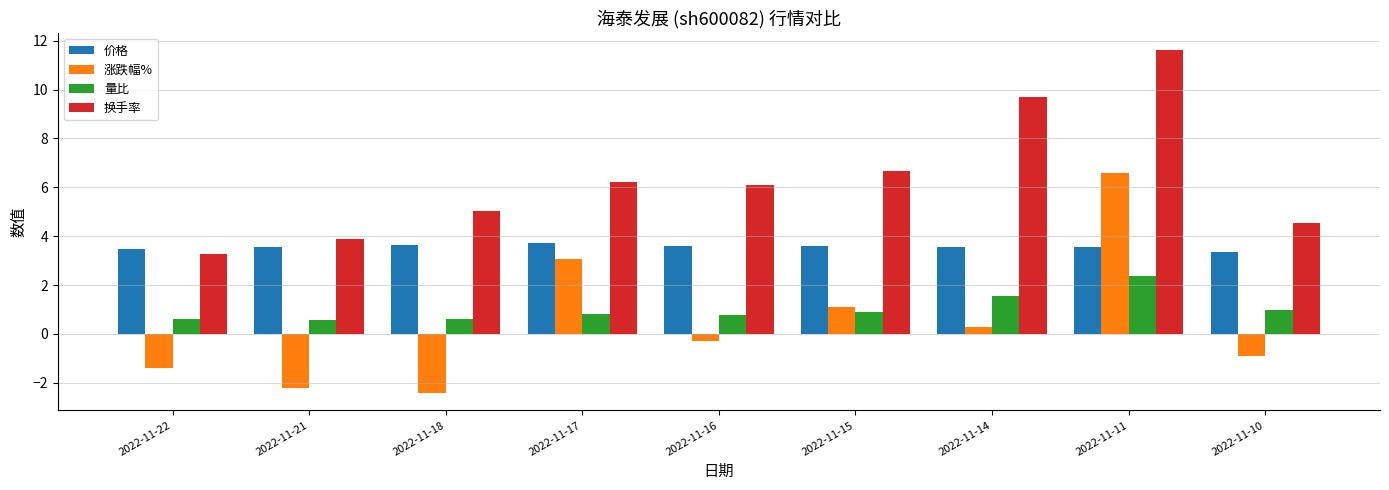

True or false: 换手率 has a value of 1.4 at 2022-11-21.

False